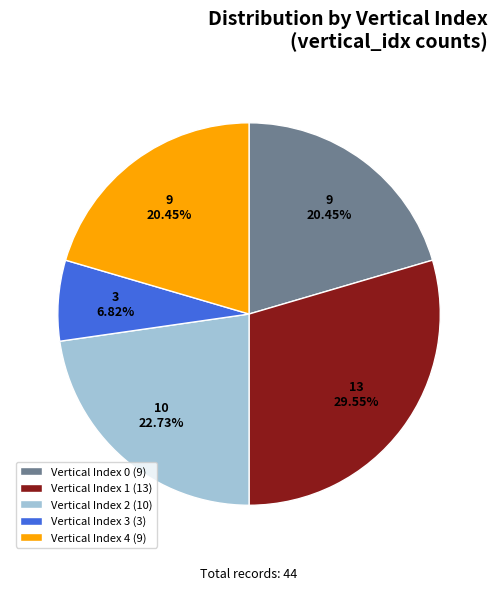

Which category has the smallest portion of the pie?

Vertical Index 3 (3)